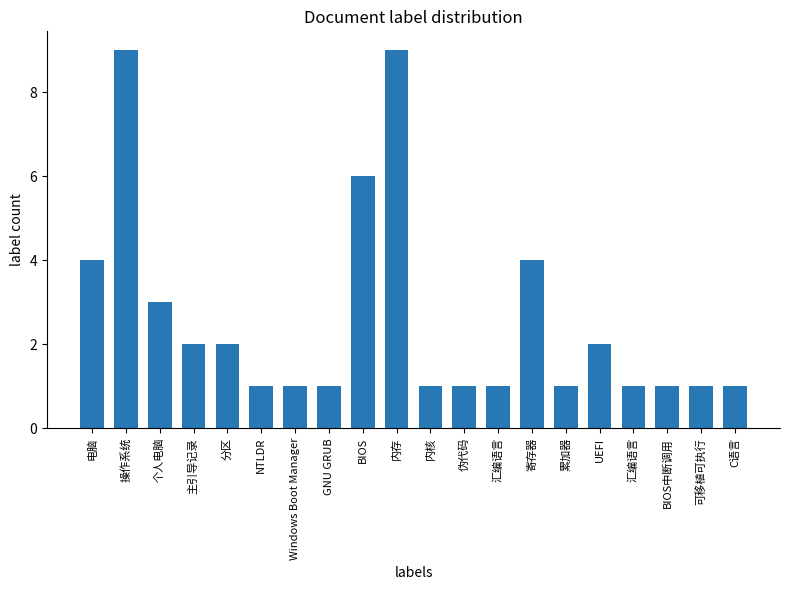

How many series are shown in this chart?

1